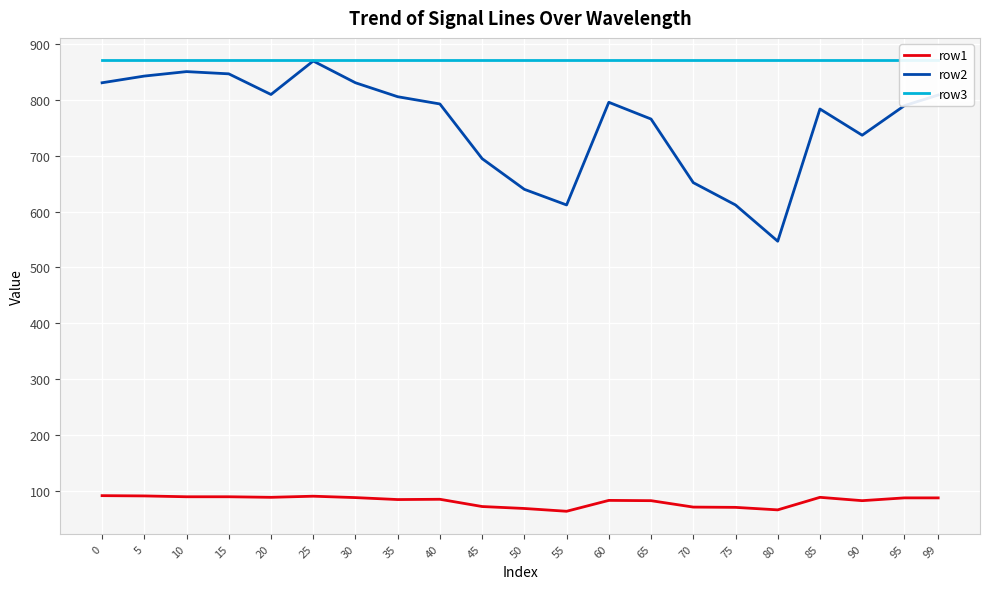

How many data points in row2 are above 793?

10